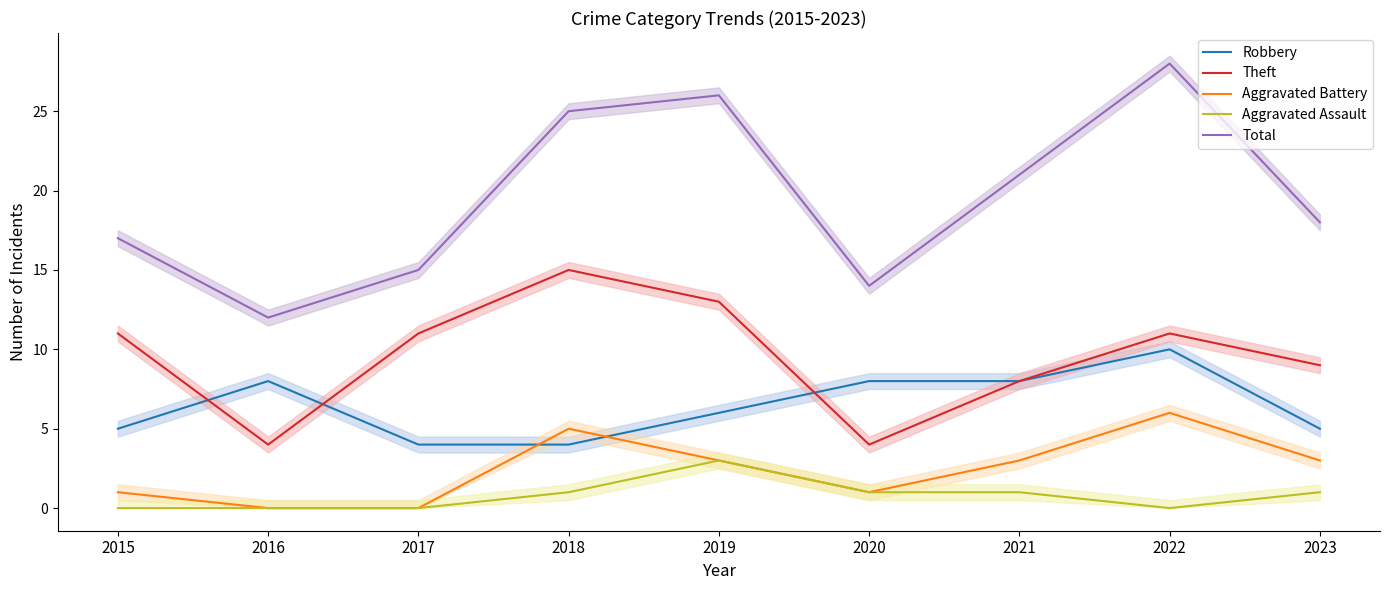

Reading left to right, what are all the values shown in this chart?

Robbery: 5	8	4	4	6	8	8	10	5
Theft: 11	4	11	15	13	4	8	11	9
Aggravated Battery: 1	0	0	5	3	1	3	6	3
Aggravated Assault: 0	0	0	1	3	1	1	0	1
Total: 17	12	15	25	26	14	21	28	18